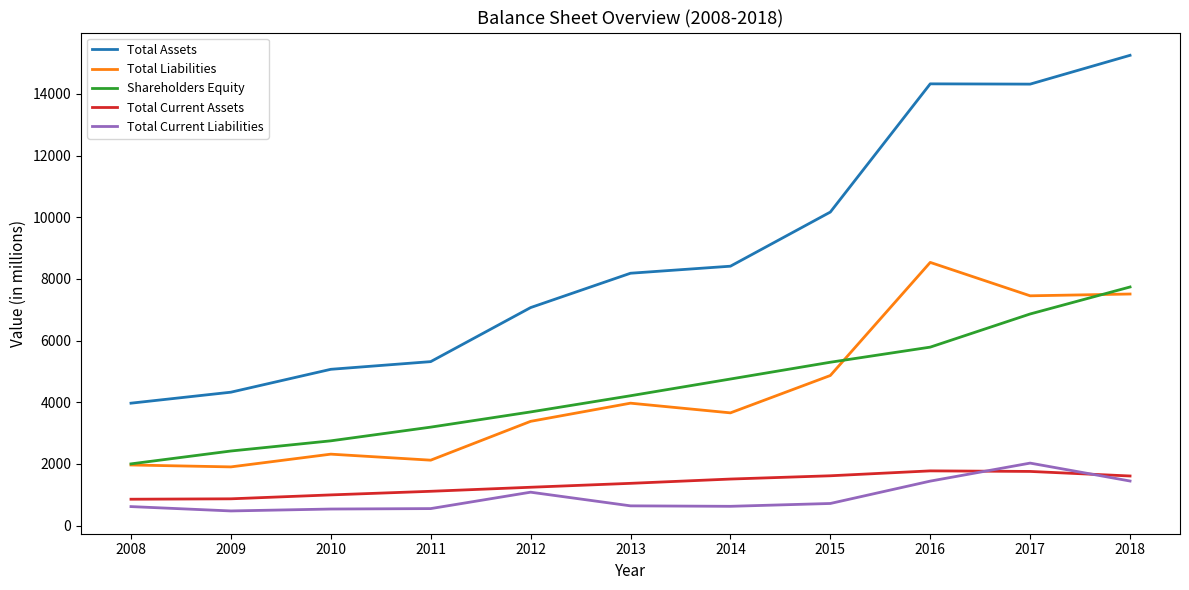

What is the lowest value of the Total Assets series?

3972